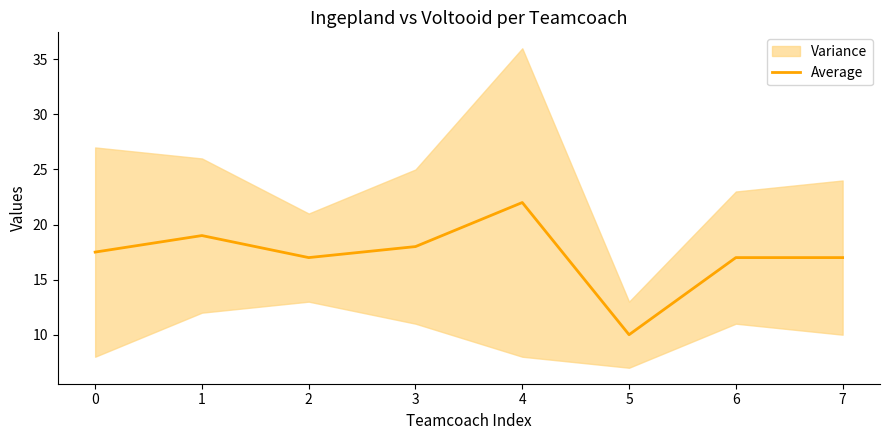

Count the number of values greater than 17.

4